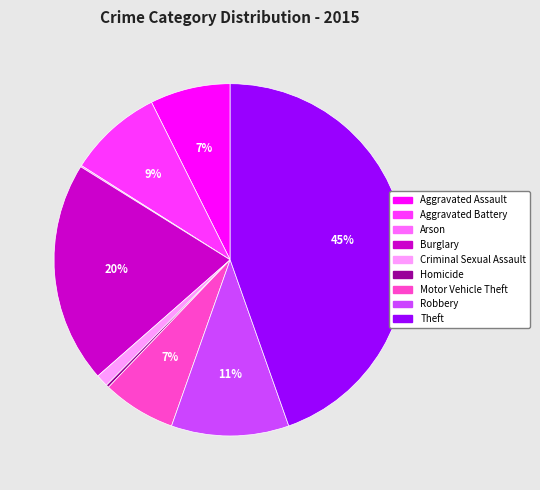

Between Criminal Sexual Assault and Theft, which is larger?

Theft